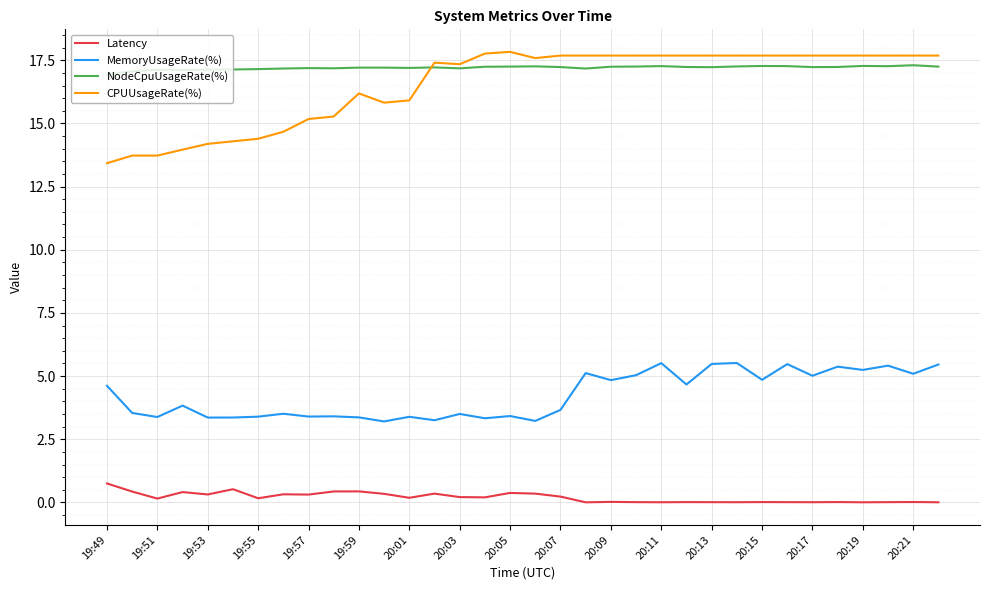

True or false: NodeCpuUsageRate(%) and Latency intersect in this chart.

False